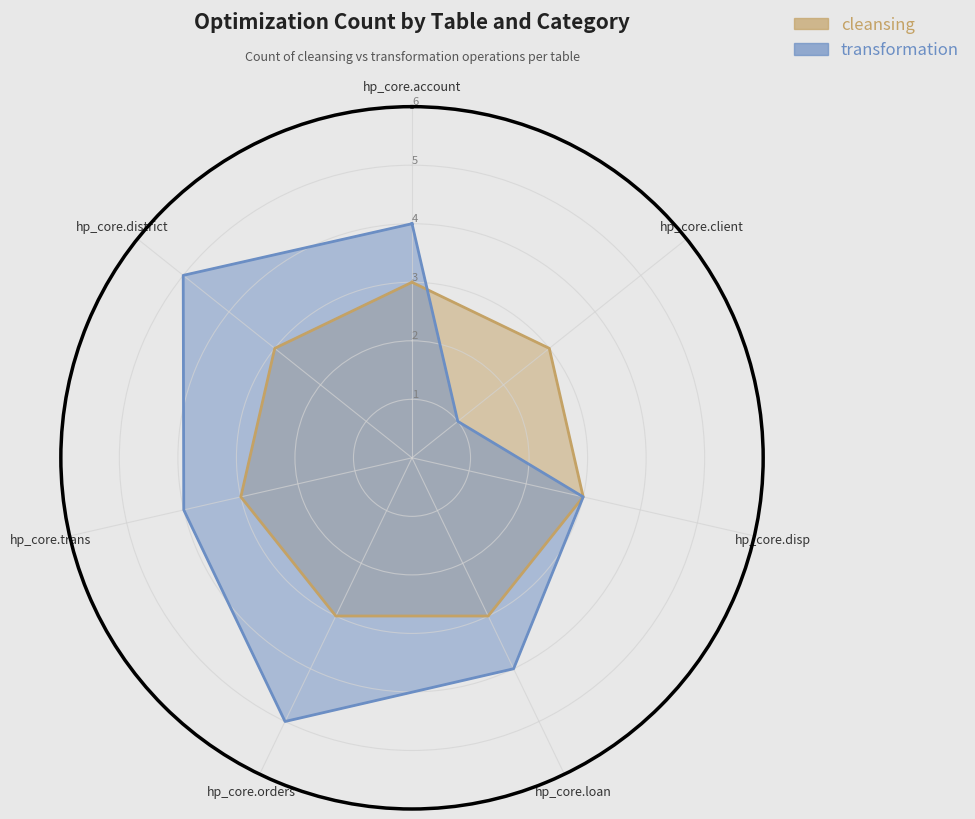

True or false: cleansing has more than 2 points higher than both neighbors.

False